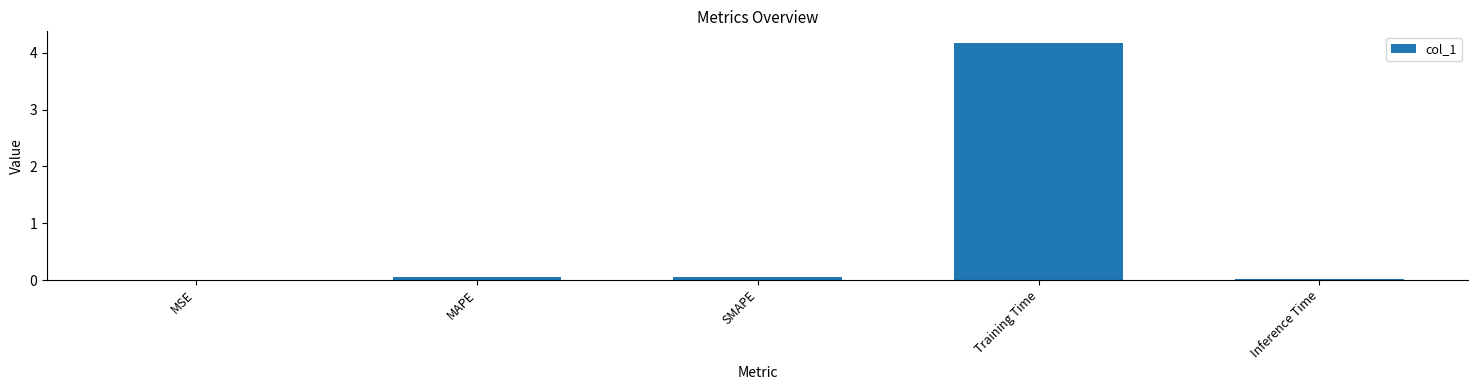

What is the sum of all values?

4.3